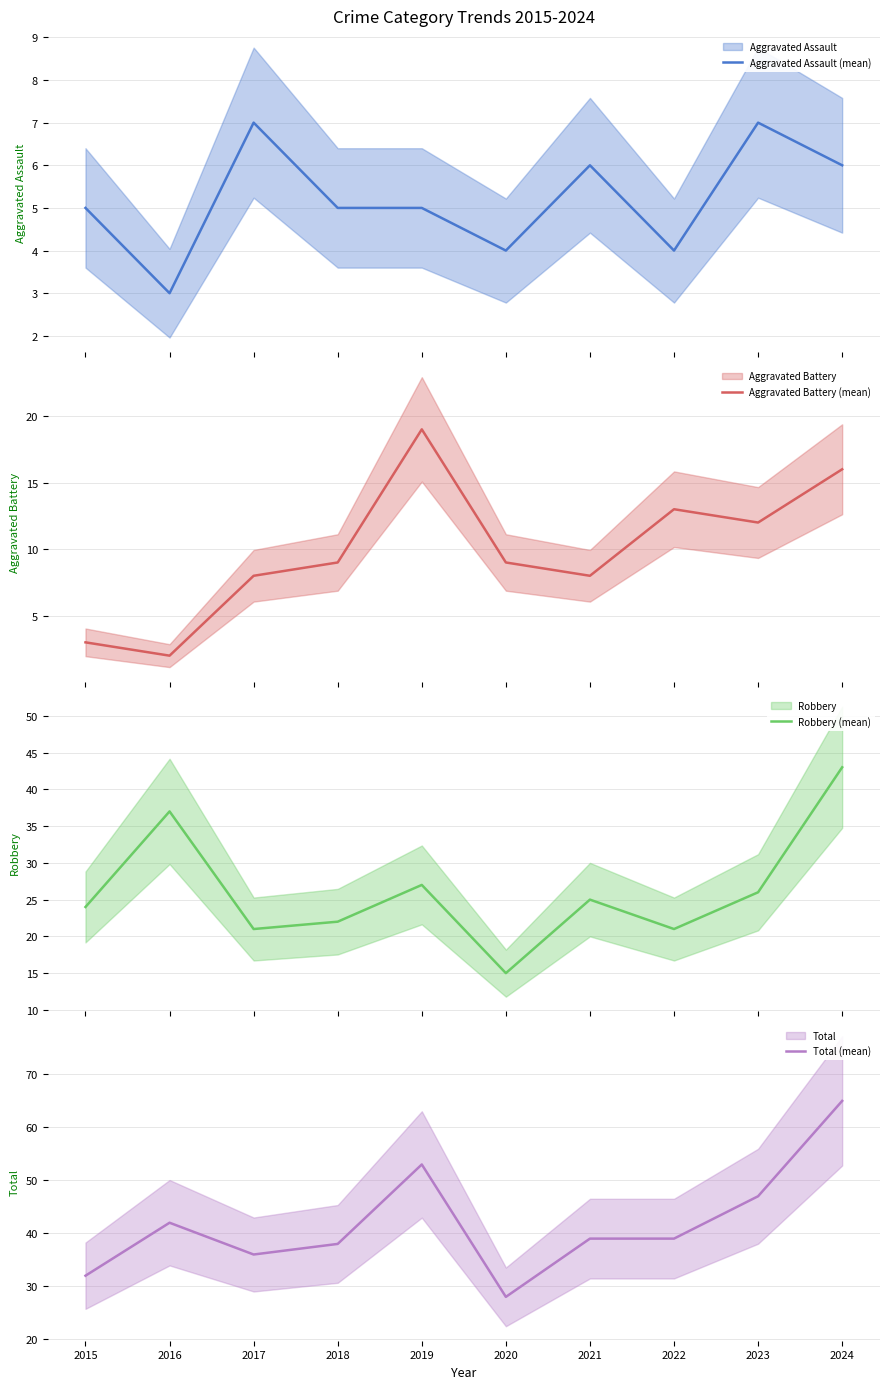

Between 2017 and 2018, which is larger?

2017